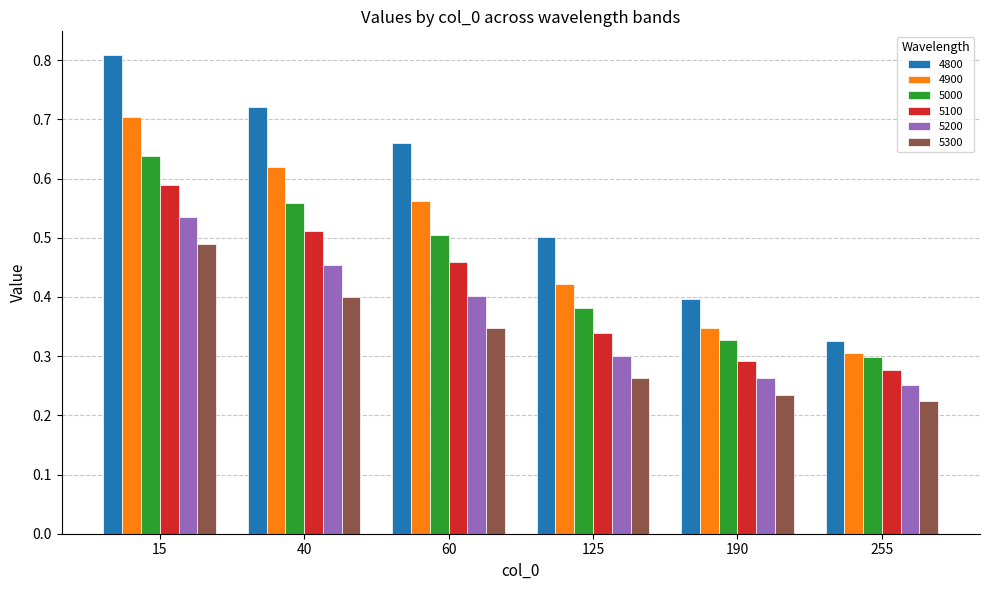

What is the sum of all 4900 values?

3.0